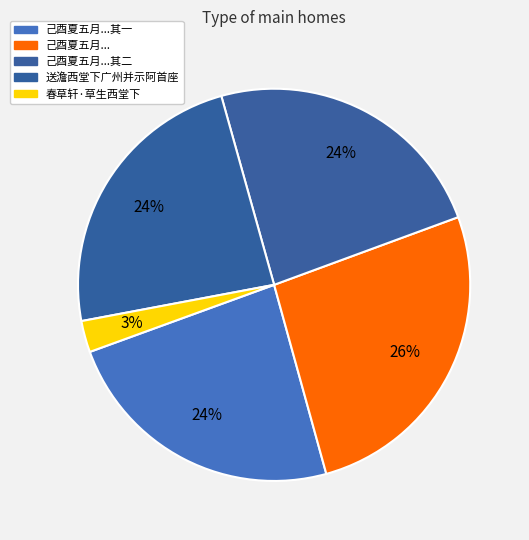

Which slice is the largest?

己酉夏五月...